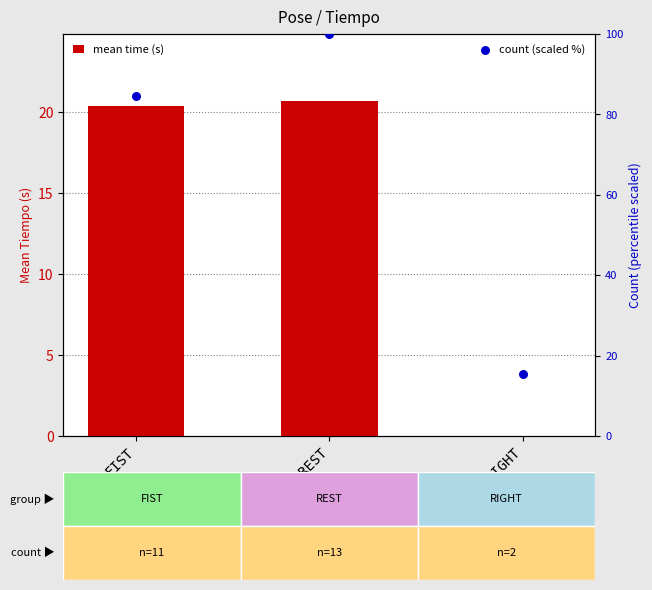

At how many categories does at least one series exceed 85?

1